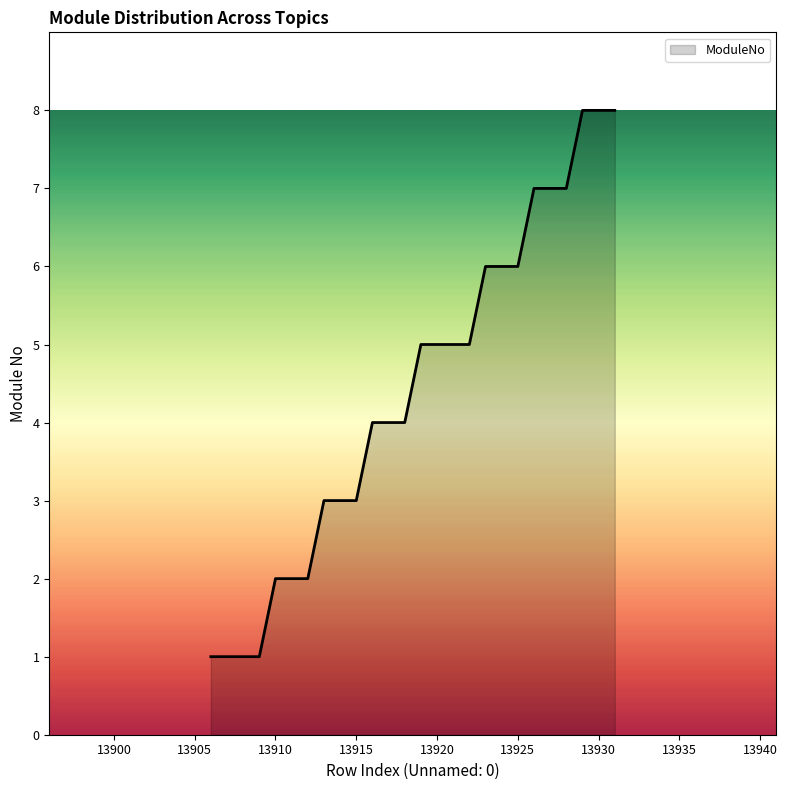

What is the difference between the maximum and minimum values?

7